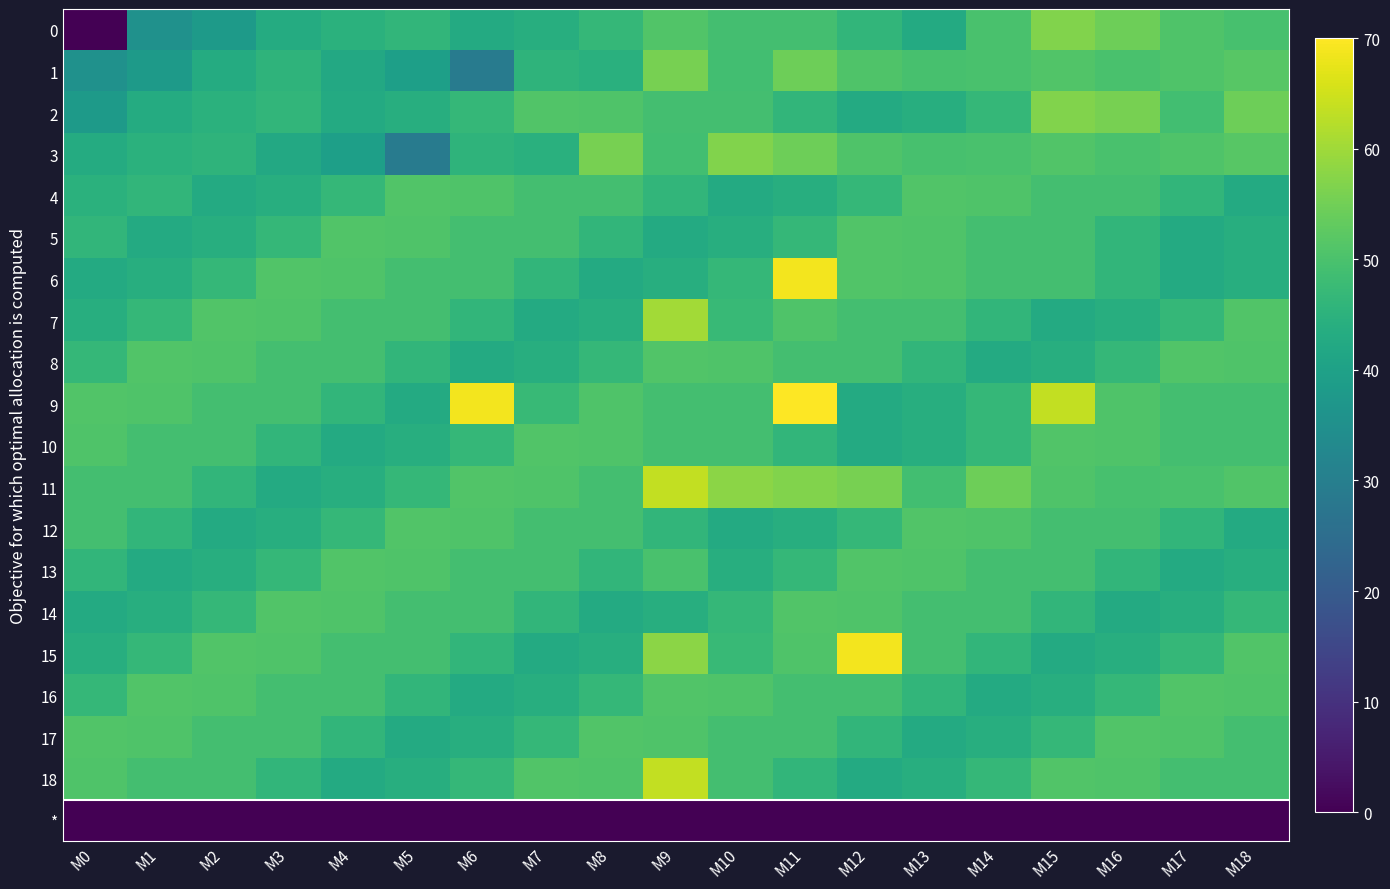

At which category is the sum across all series the highest?

M9